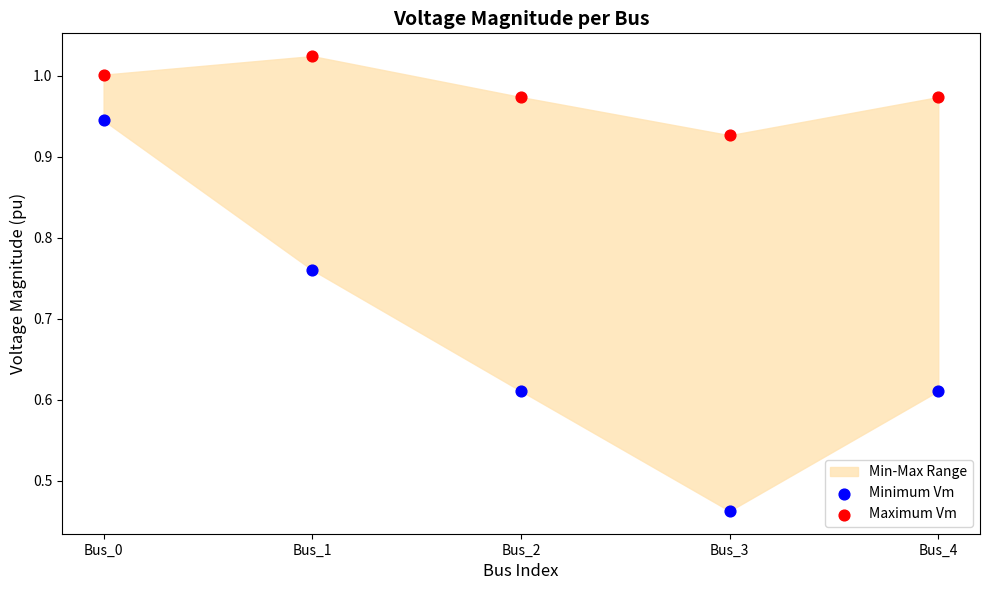

Which series contains the highest Y value?

Maximum Vm